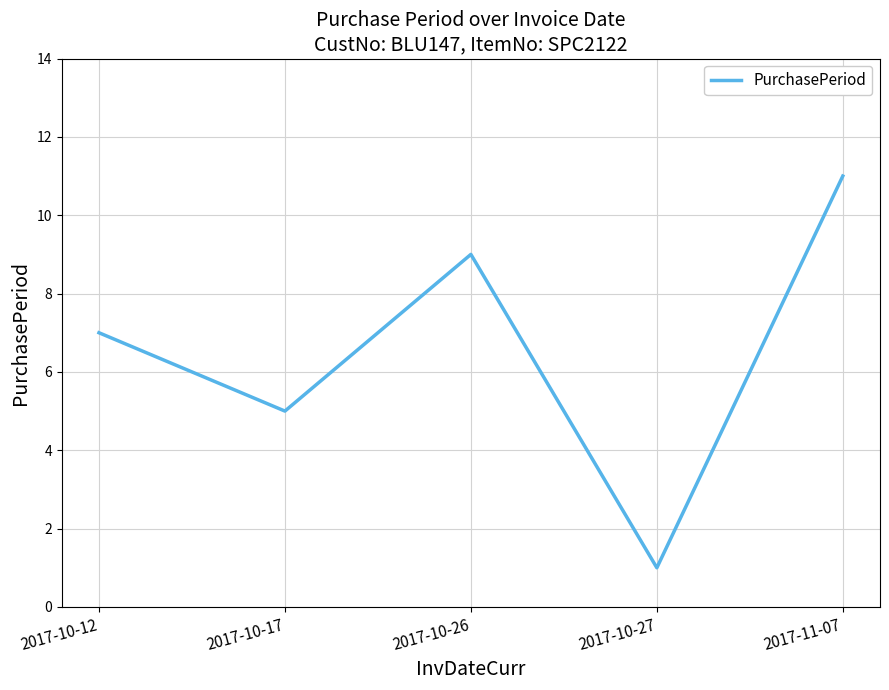

How many interior local valleys (lower than both neighbors) does the data have?

2